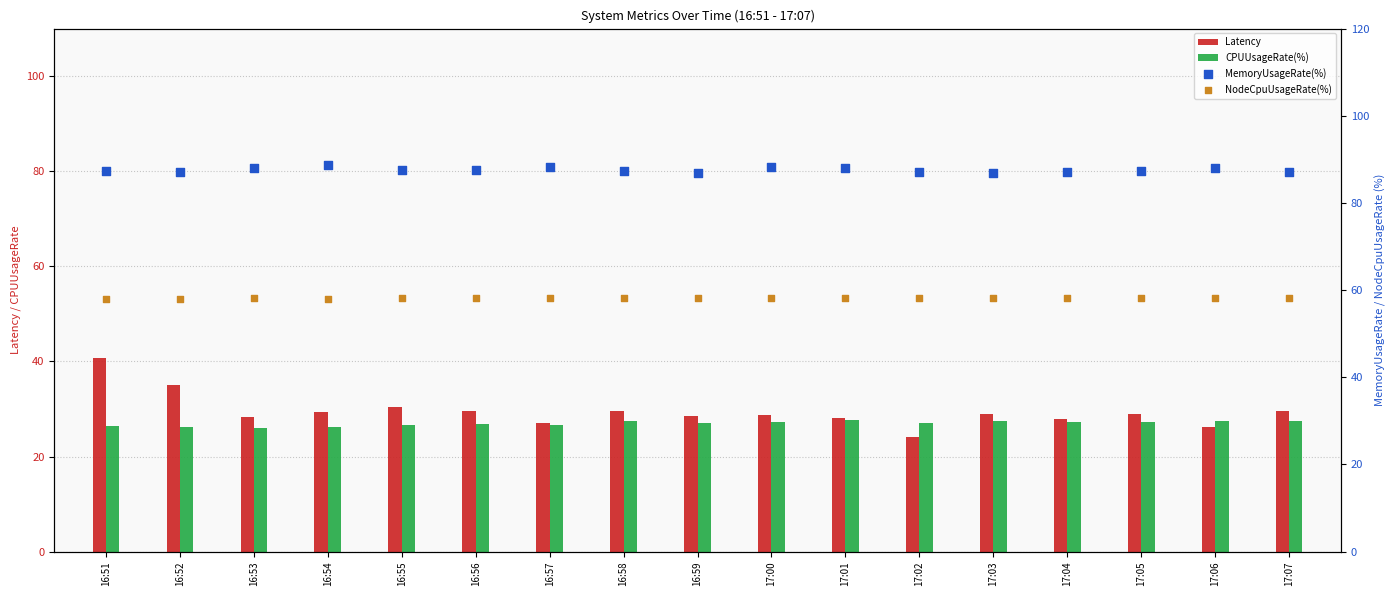

At which category is the sum across all series the highest?

16:51